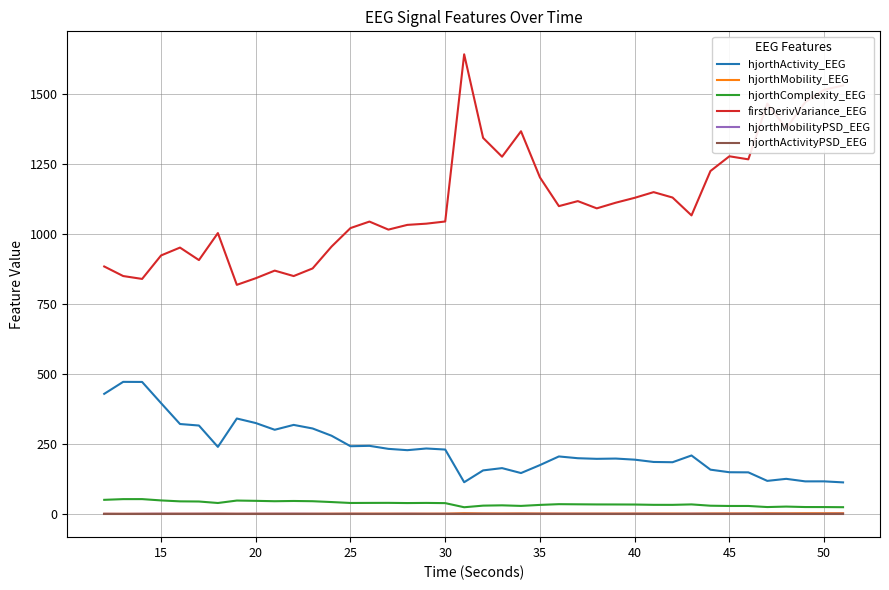

True or false: hjorthActivityPSD_EEG and hjorthActivity_EEG cross at least once.

False